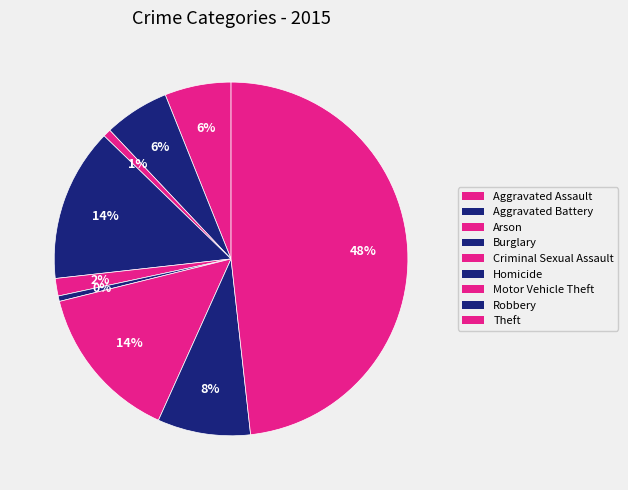

Count the number of slices in the pie.

9